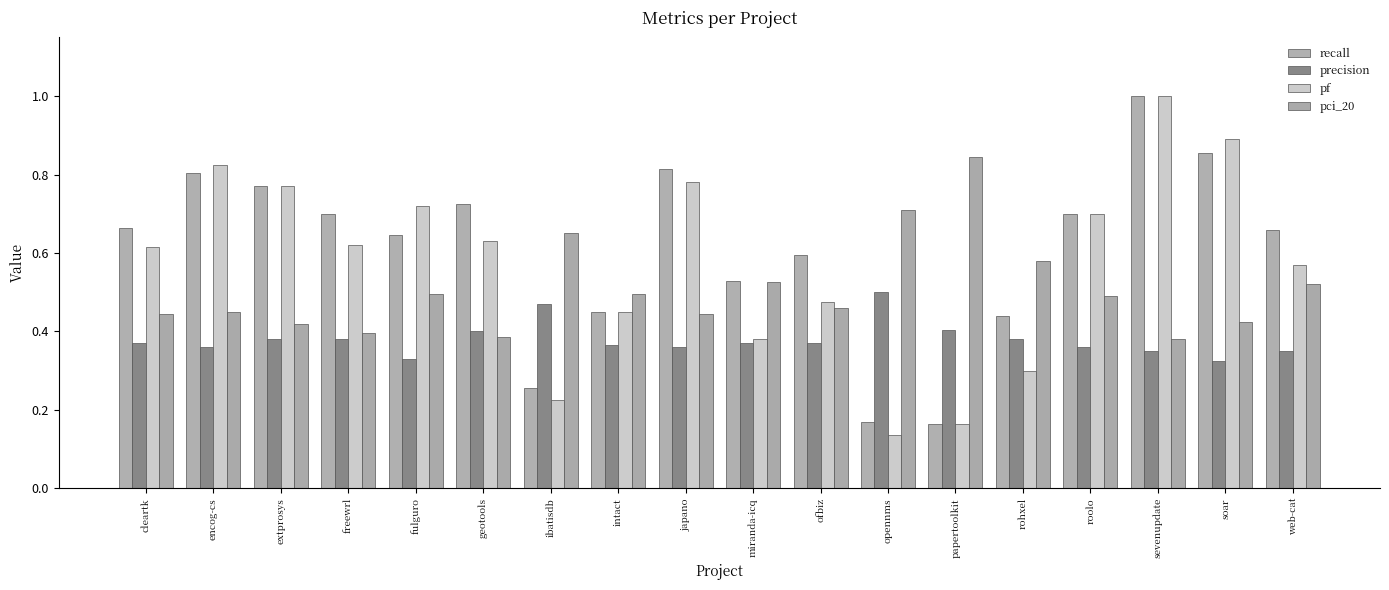

At how many categories does at least one series exceed 0?

18